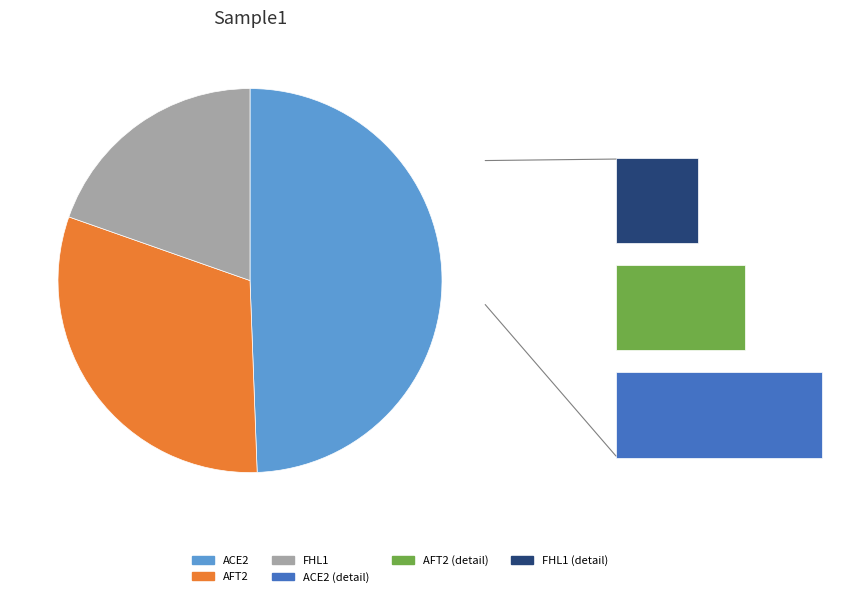

Is there a majority slice in this chart?

No